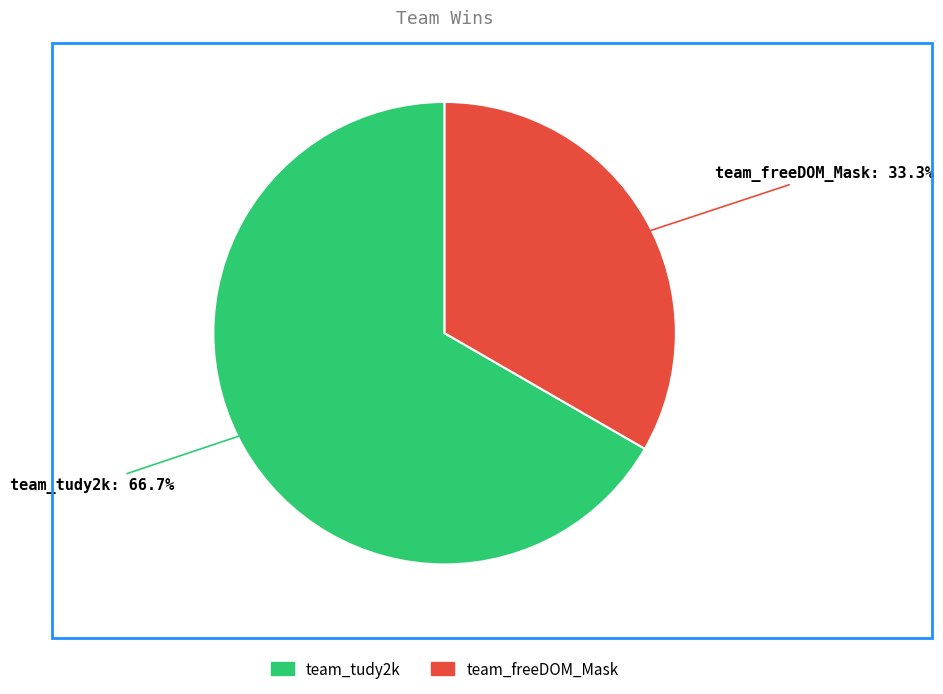

Does any single category account for the majority?

Yes